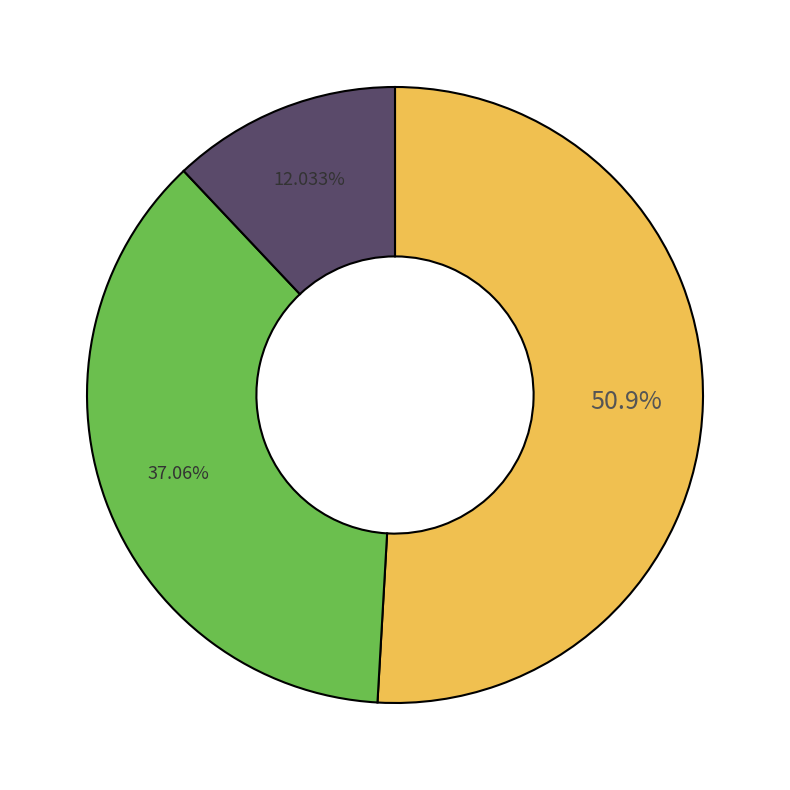

Is there a majority slice in this chart?

Yes